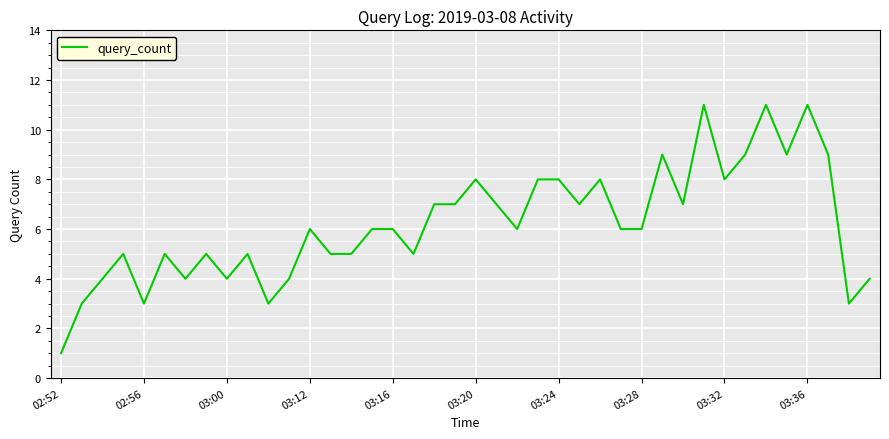

What is the maximum value shown in the chart?

11